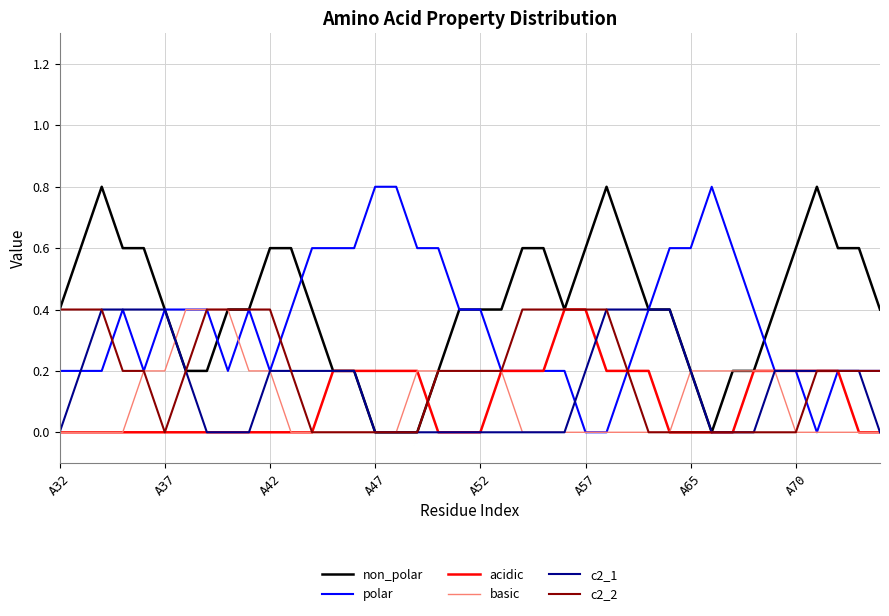

What is the maximum value for acidic?

0.4